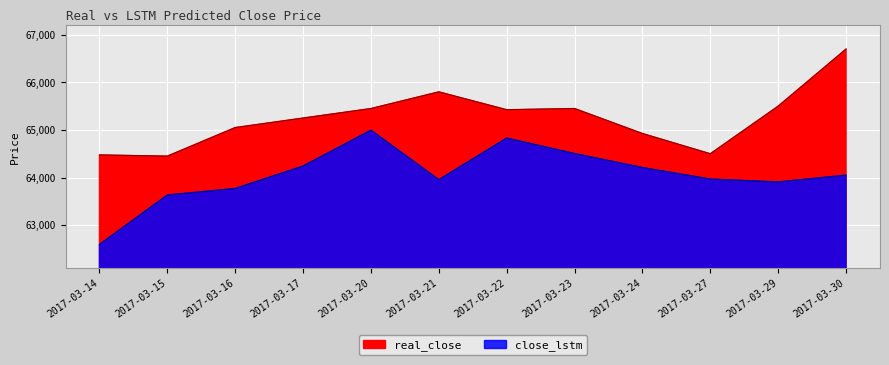

At which category is the sum across all series the highest?

2017-03-30